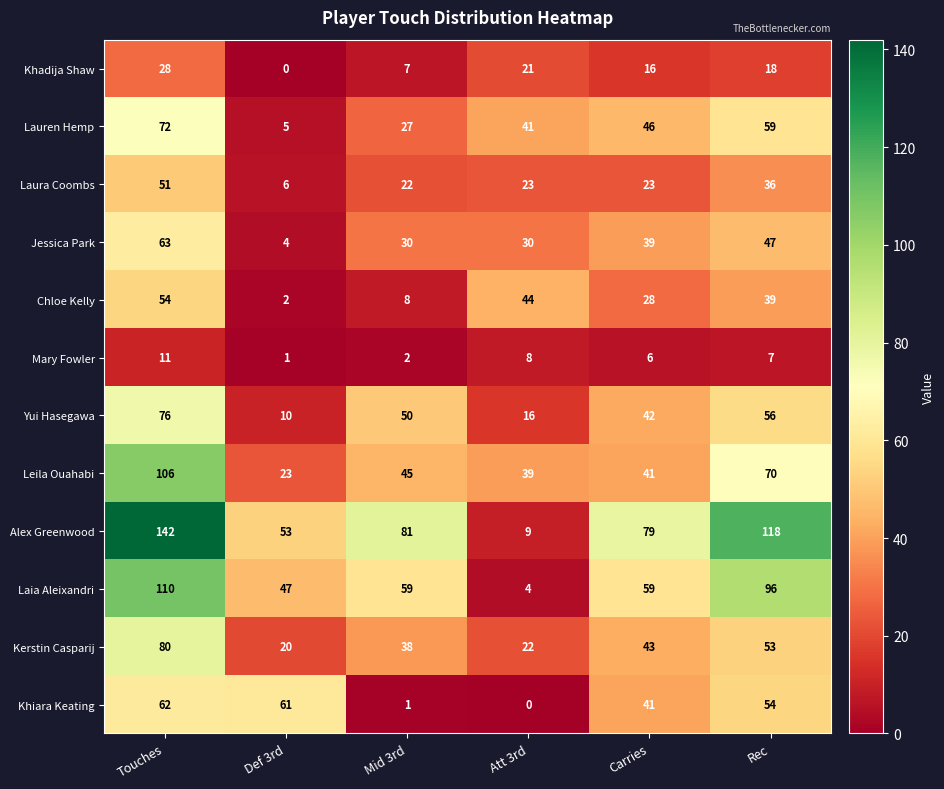

Count the Jessica Park values in the range 30 to 47.

4